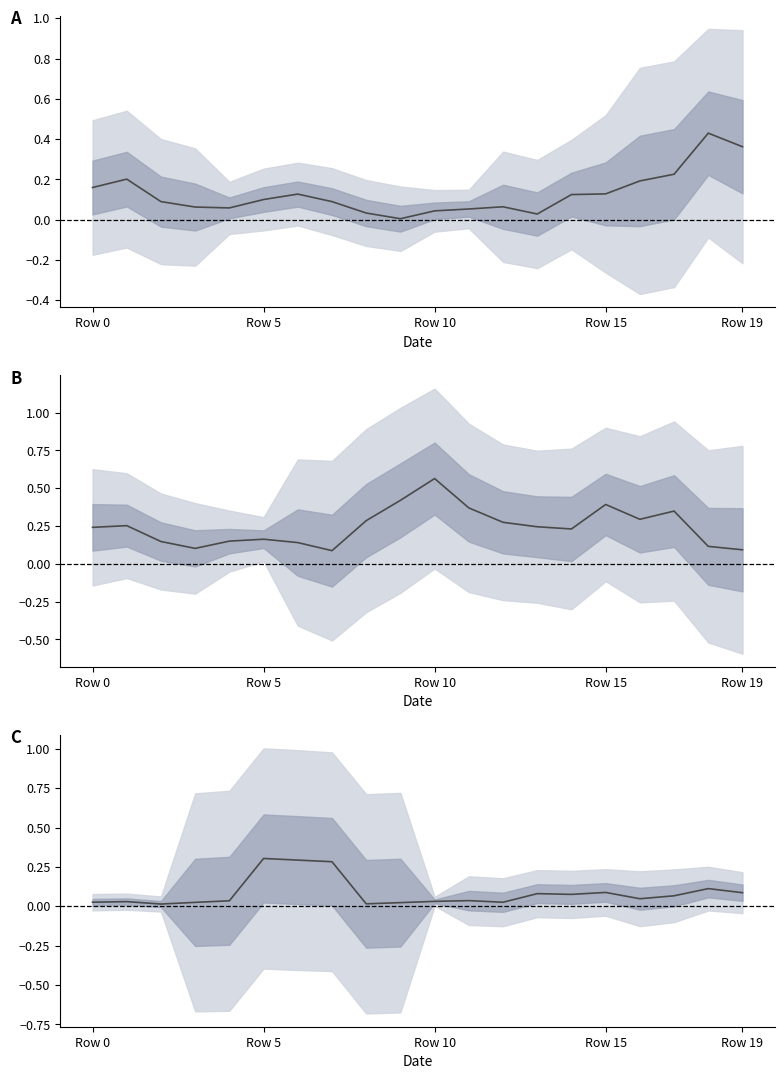

What is the sum of the waseem mean values at 7 and 14?

0.3